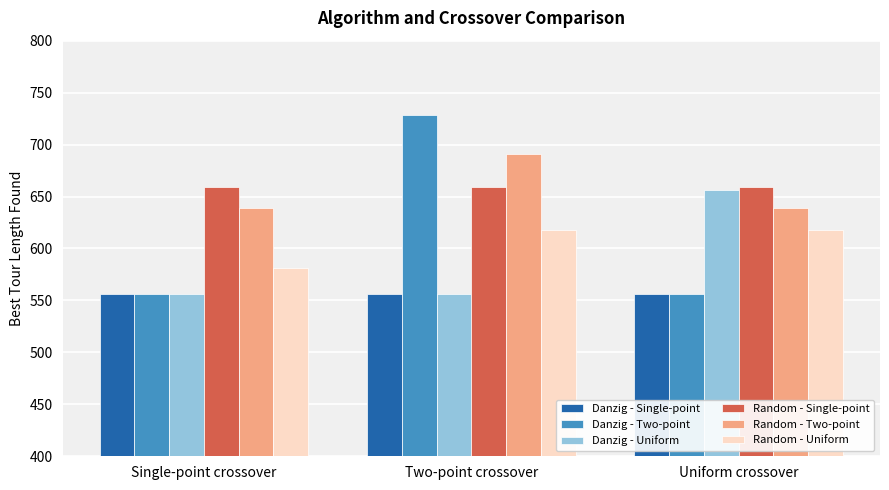

What is the lowest value of the Random - Two-point series?

639